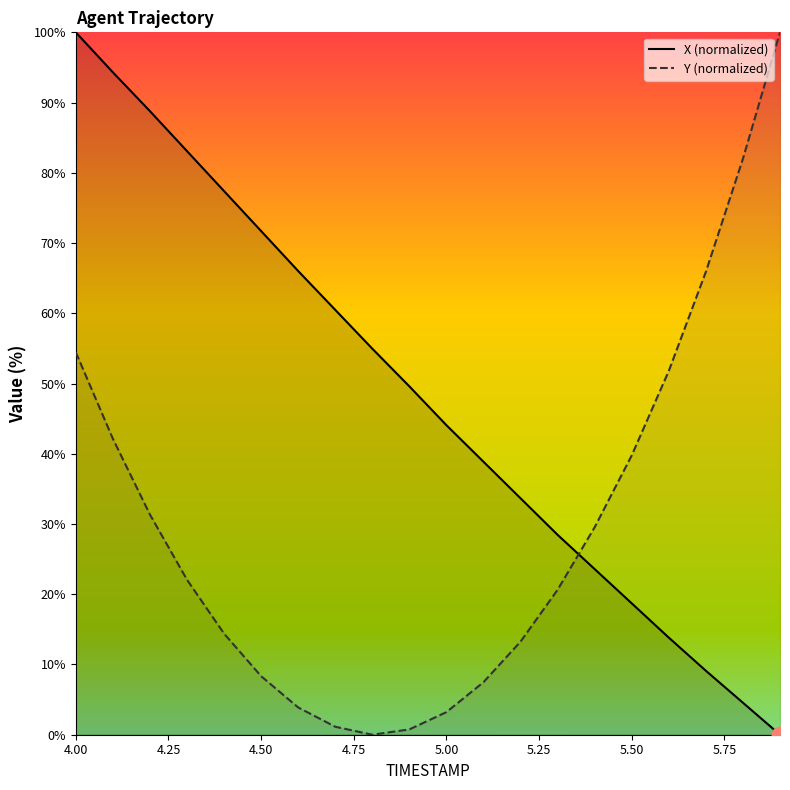

What is the sum of the Y values at 4.4 and 4.7?

15.5